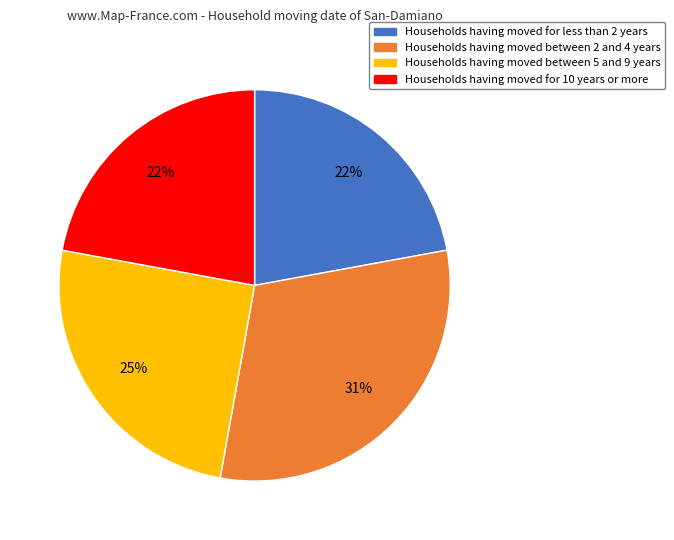

To the nearest percent, what is the difference between the largest and smallest slice percentages?

9%